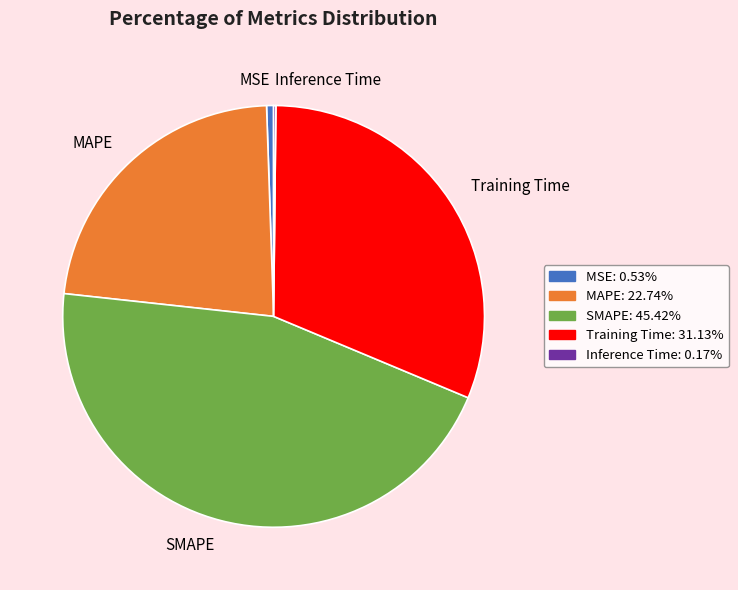

Combined, do SMAPE and MAPE account for over 50%?

Yes